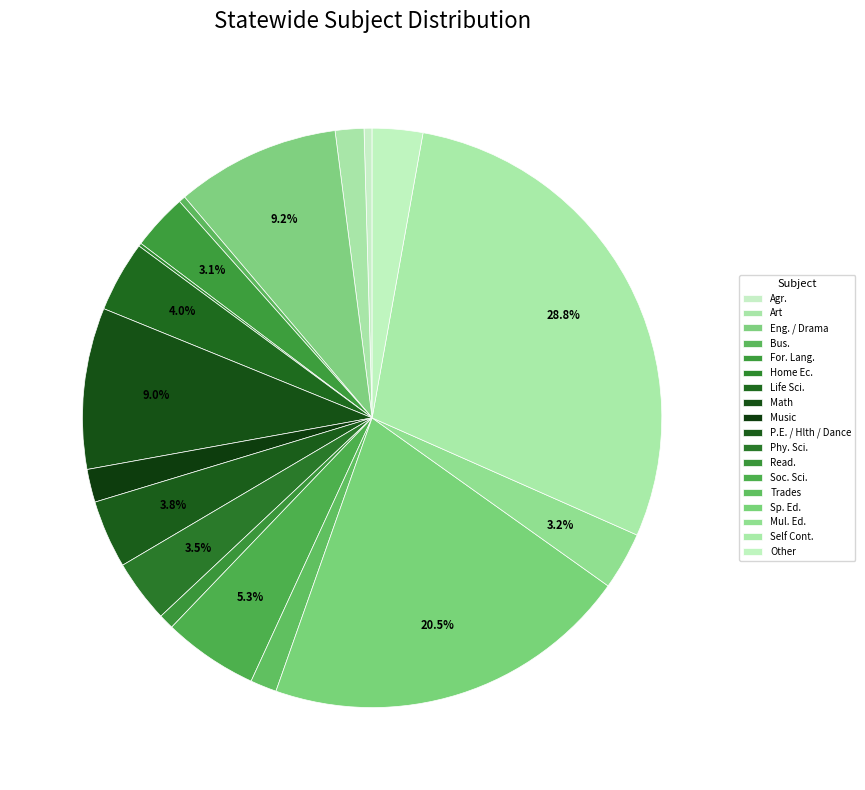

Which slice is the smallest?

Home Ec.